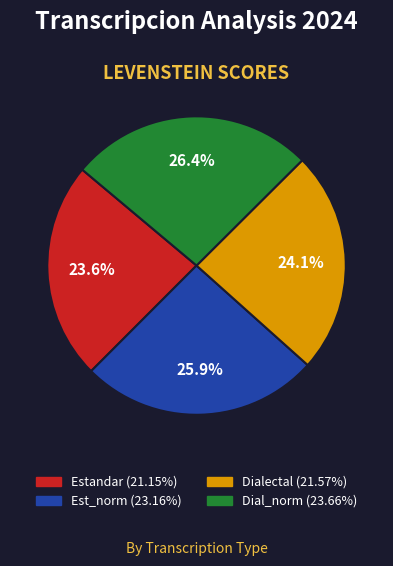

Is there any slice that represents more than half of the pie?

No